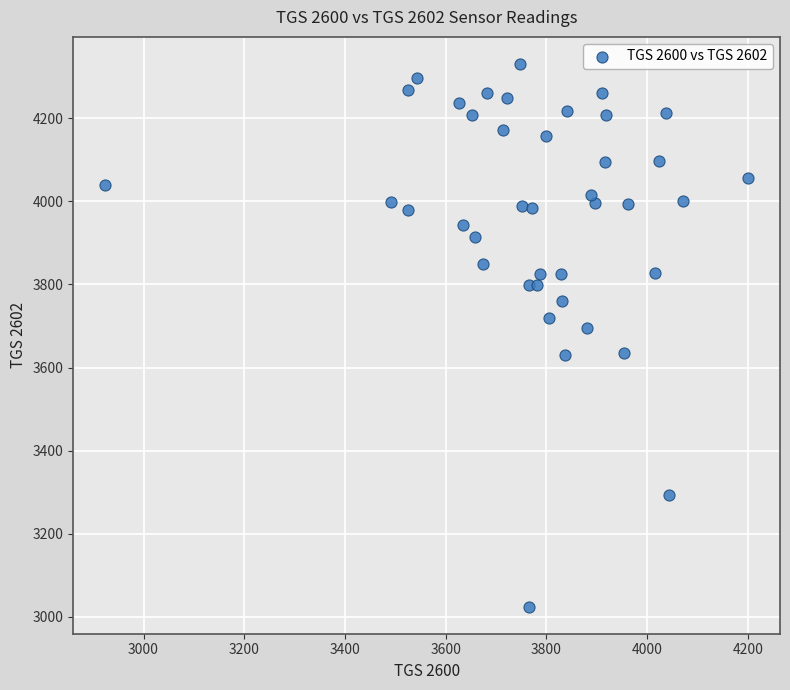

What is the range of Y values (max minus min)?

1305